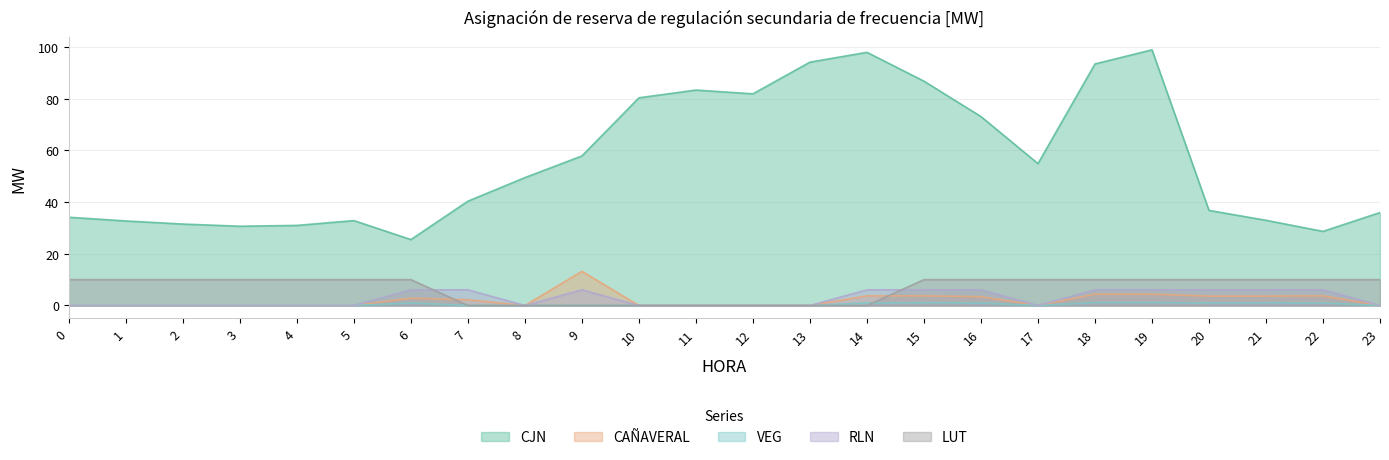

Read the CAÑAVERAL value at 15.

3.7